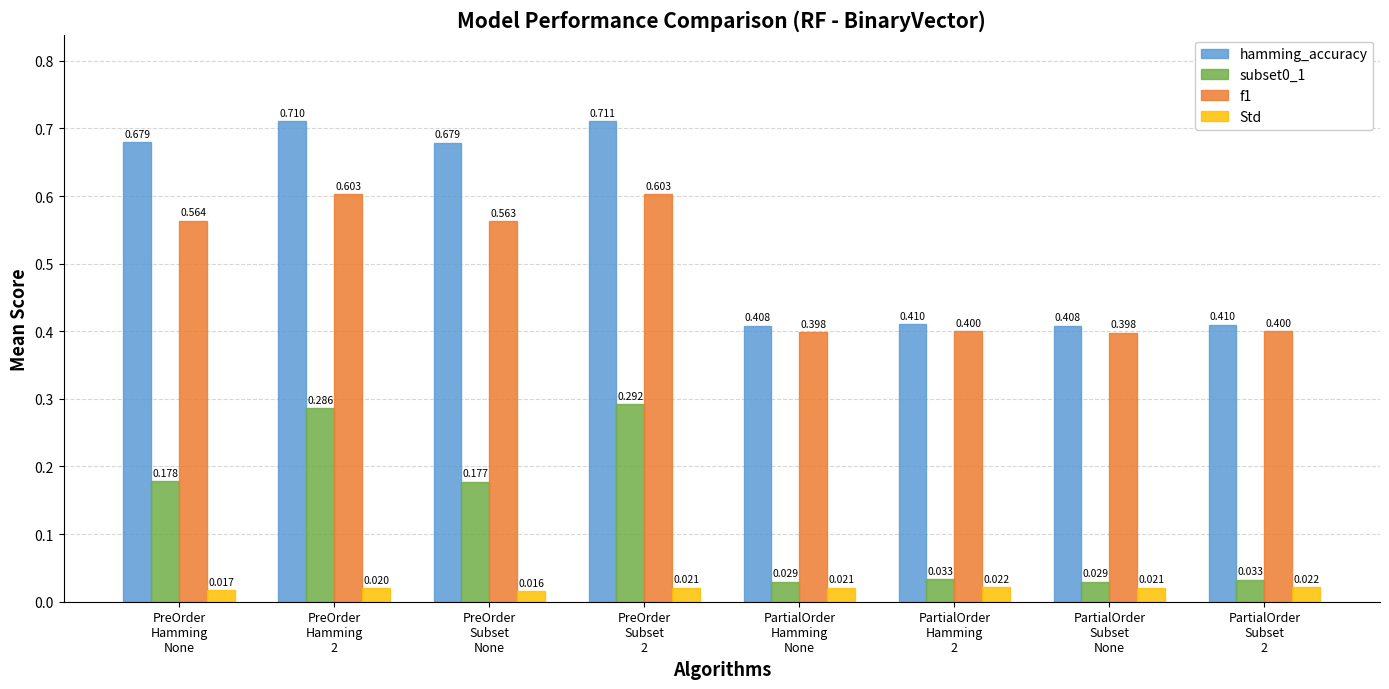

What is the label of the 7th bar from the left?

PartialOrder
Subset
None